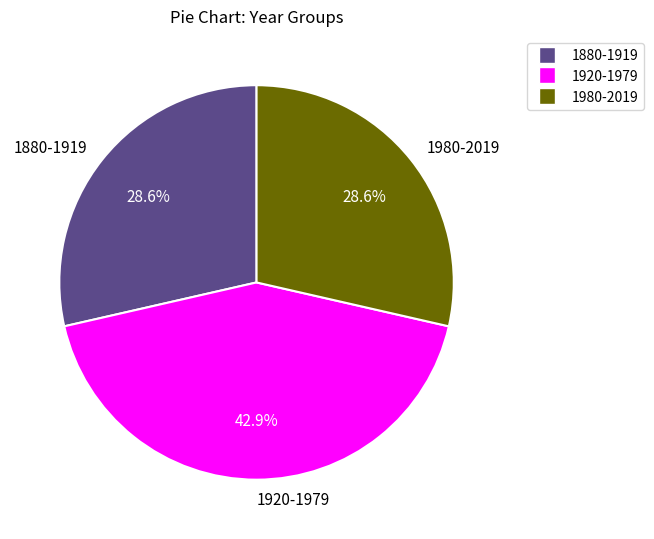

Between 1980-2019 and 1920-1979, which is larger?

1920-1979